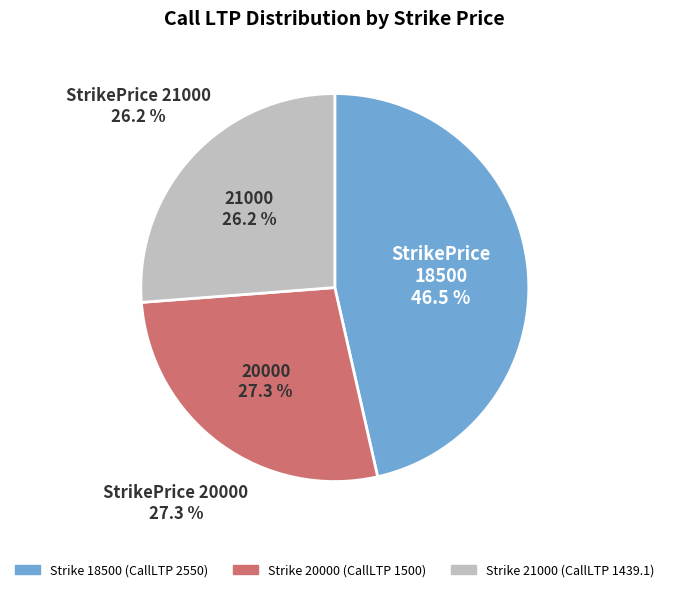

What percentage is the 2550 slice, to the nearest percent?

46%